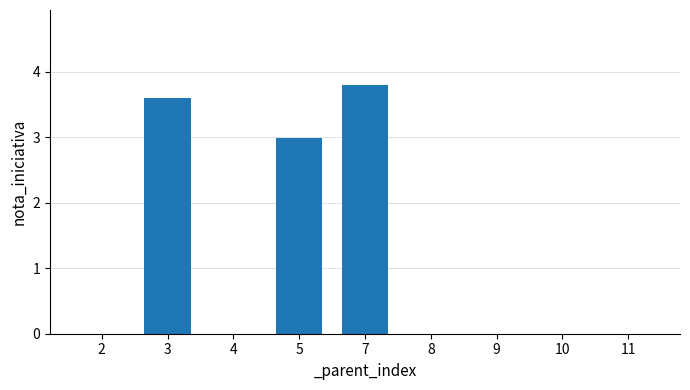

Which category has the highest value across all series?

7